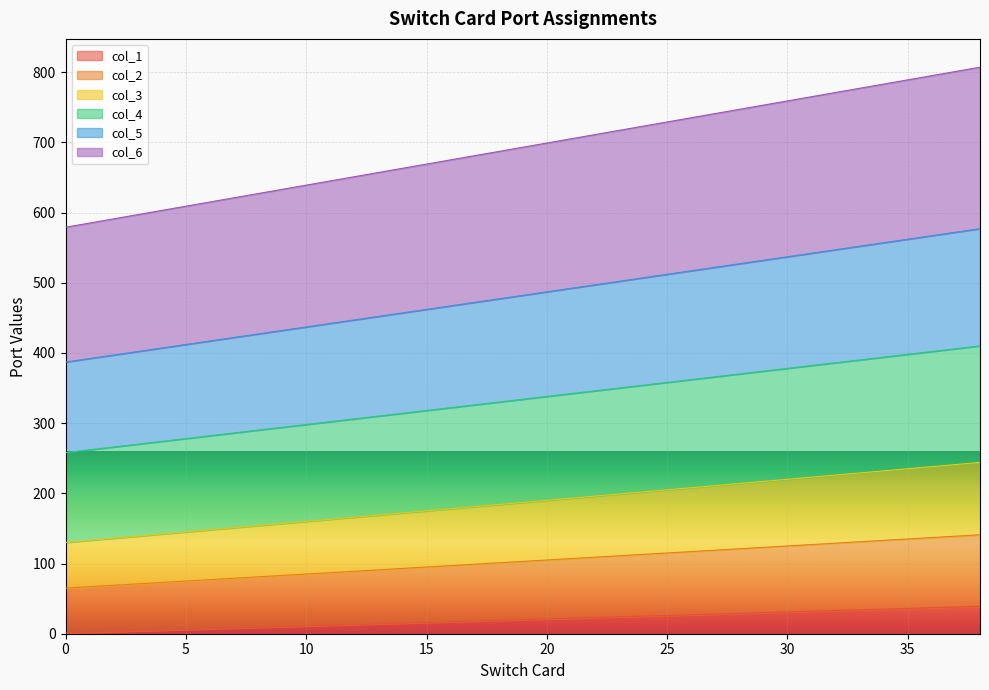

How many data points in col_2 are above 105?

9